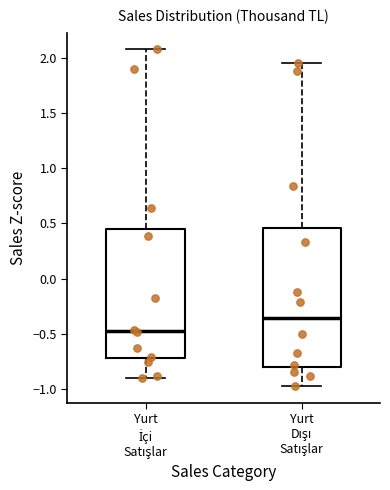

Where does the median line of the box for Yurt İçi Satışlar sit on the y-axis? The values are not printed on the chart, so give them approximately, as read against the axis.

-0.50